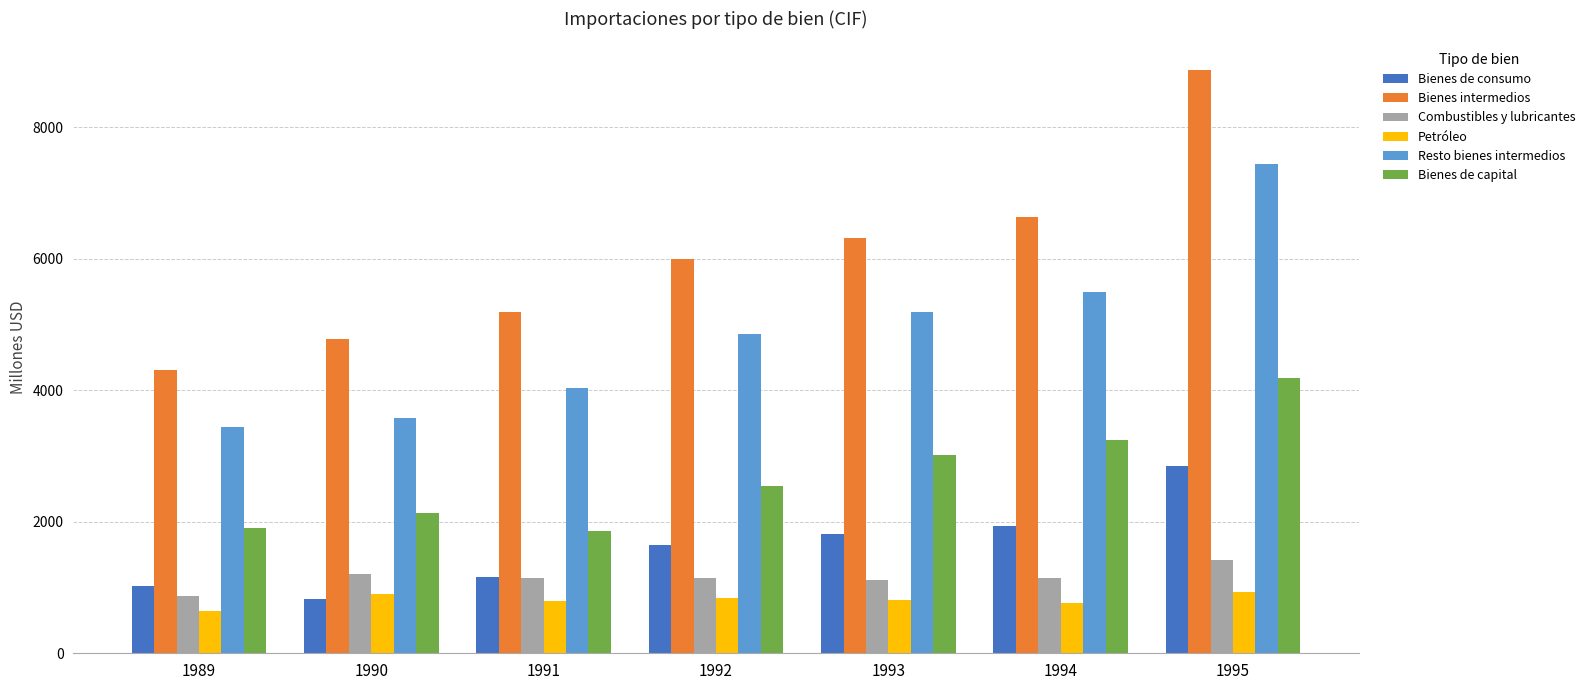

What is the total value across all series at 1994?

19231